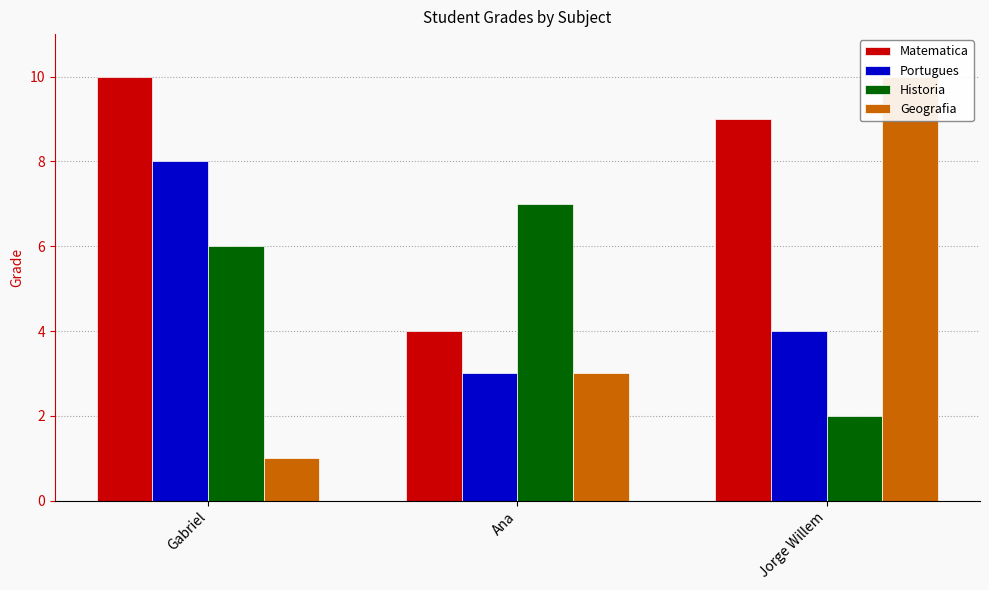

What is the difference between the maximum and second lowest values in the Portugues series?

4